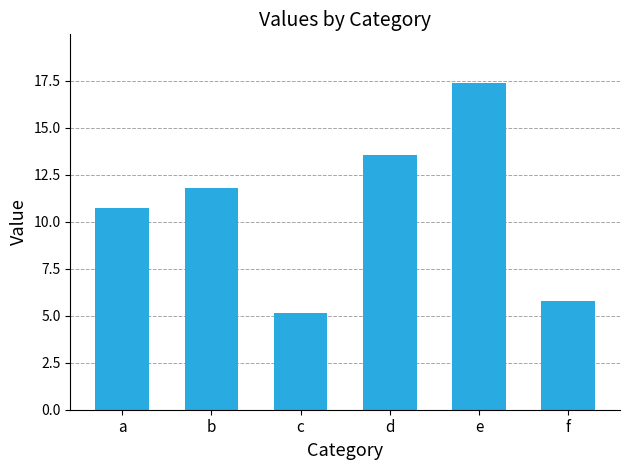

List the labels in order of value, smallest first.

c, f, a, b, d, e